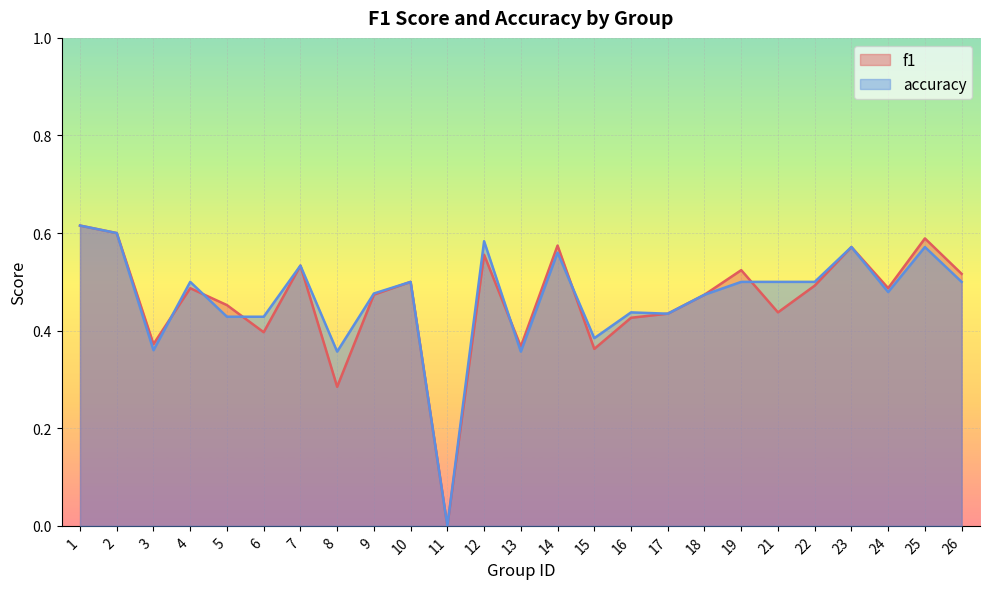

At which category does the chart reach its peak across all series?

1